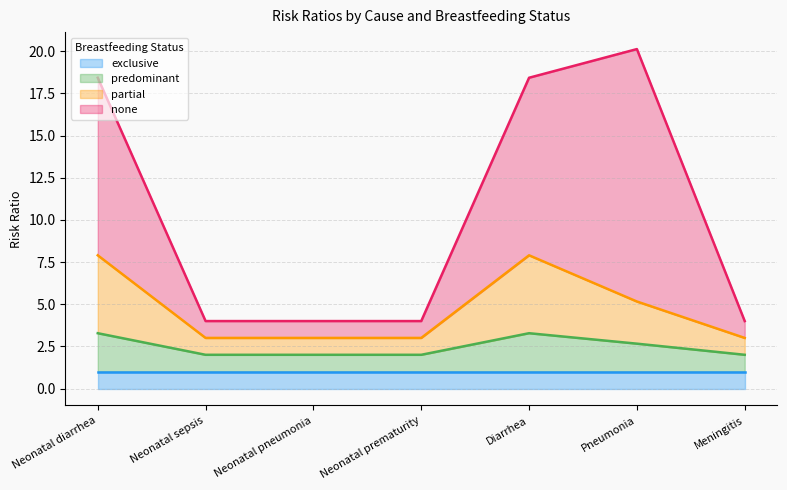

What is the difference between the second highest and minimum values in the partial series?

4.9